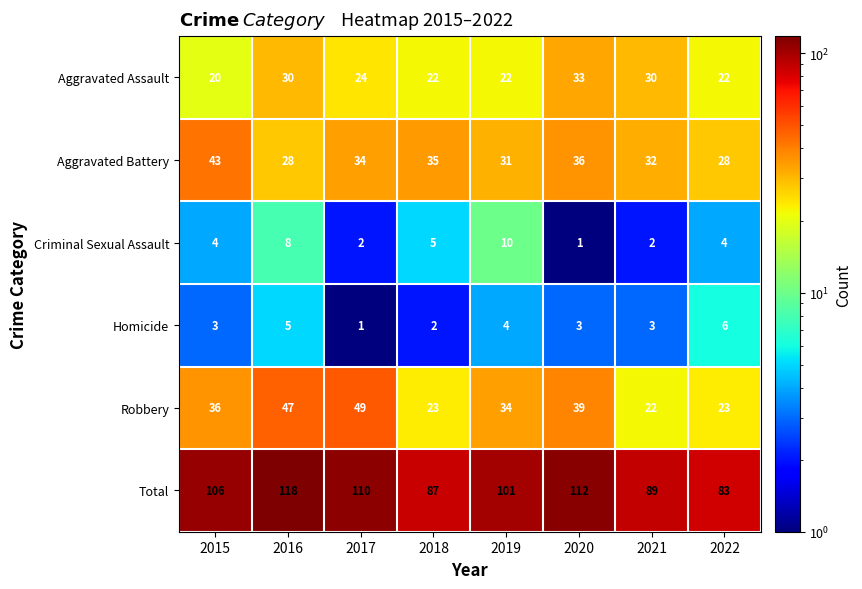

Which series has the widest spread of values?

Total